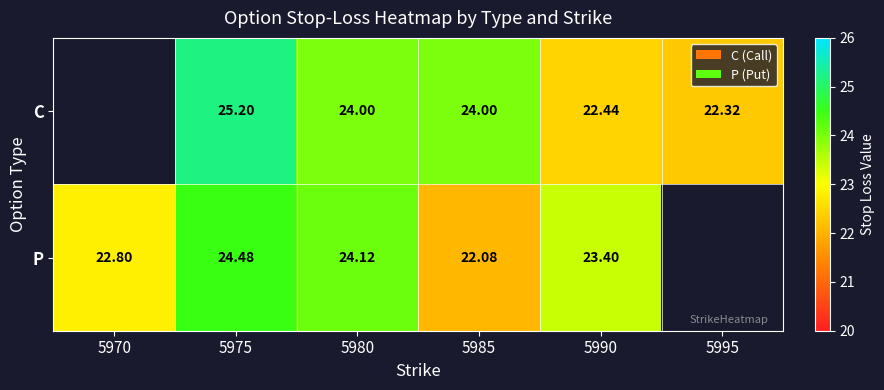

Which has a higher value, 5980 or 5990?

5980